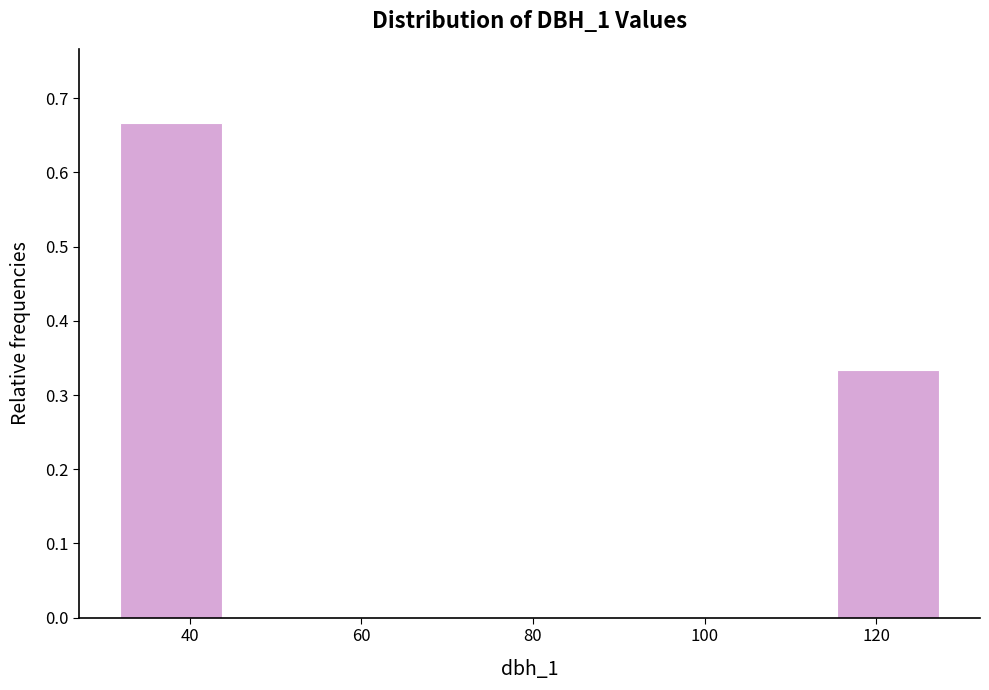

Reading left to right, list every bar in this chart as the range it spans on the x-axis followed by its height. Neither the bar edges nor the heights are printed on the chart, so give them approximately, as read against the axes.

32 to 44: 0.67
44 to 56: 0
56 to 68: 0
68 to 80: 0
80 to 92: 0
92 to 104: 0
104 to 116: 0
116 to 128: 0.33